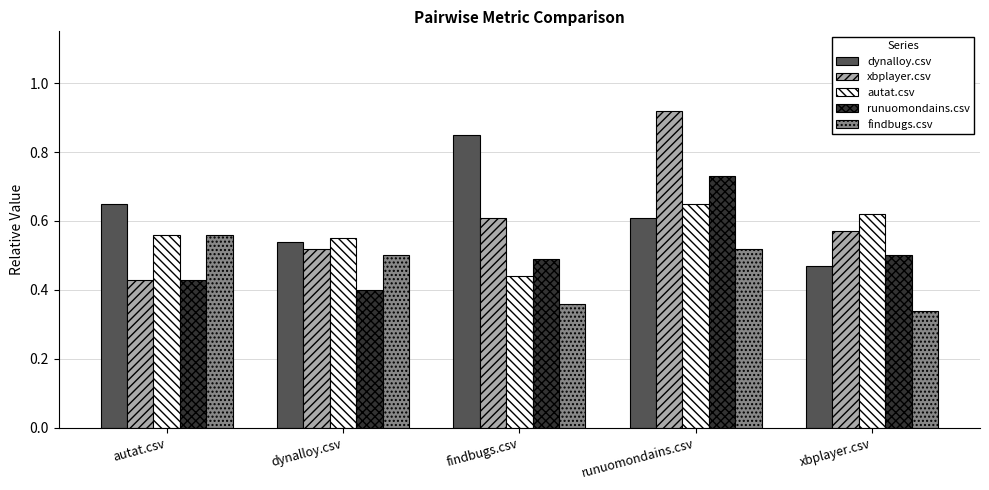

What is the label of the 4th bar from the left?

runuomondains.csv